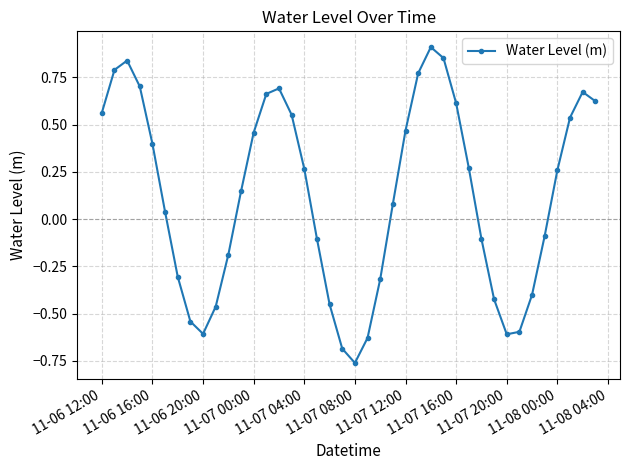

What is the difference between the second highest and minimum values?

1.6